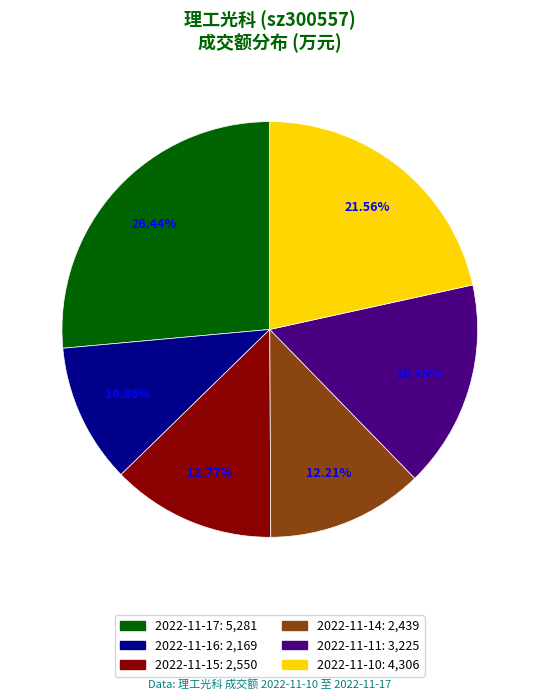

Between 2022-11-10 and 2022-11-17, which is larger?

2022-11-17